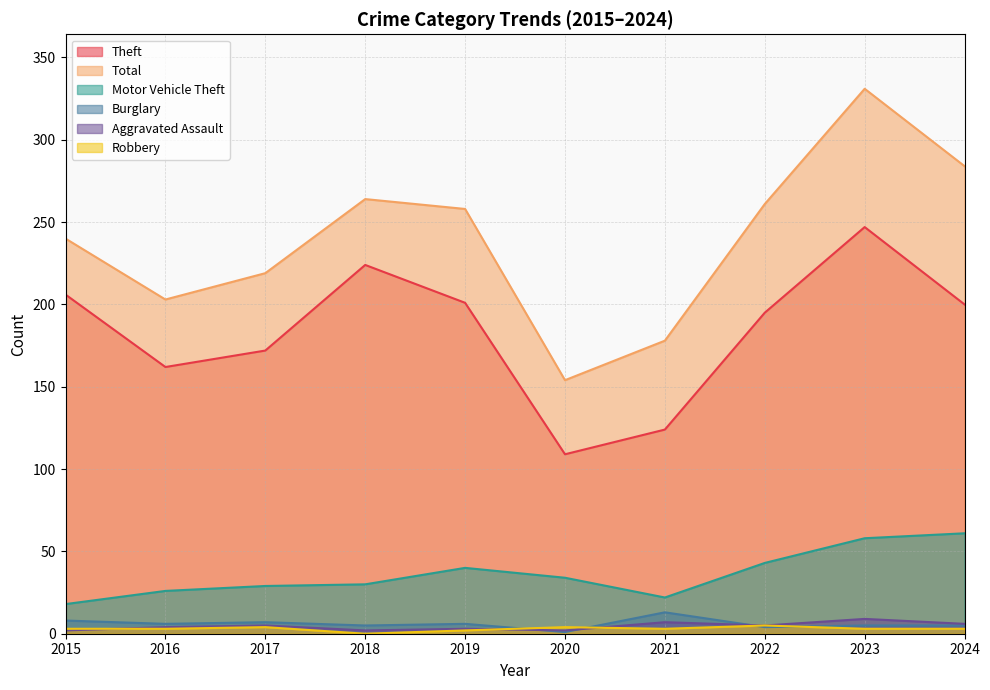

Rank the series by their maximum value, from highest to lowest.

Total, Theft, Motor Vehicle Theft, Burglary, Aggravated Assault, Robbery